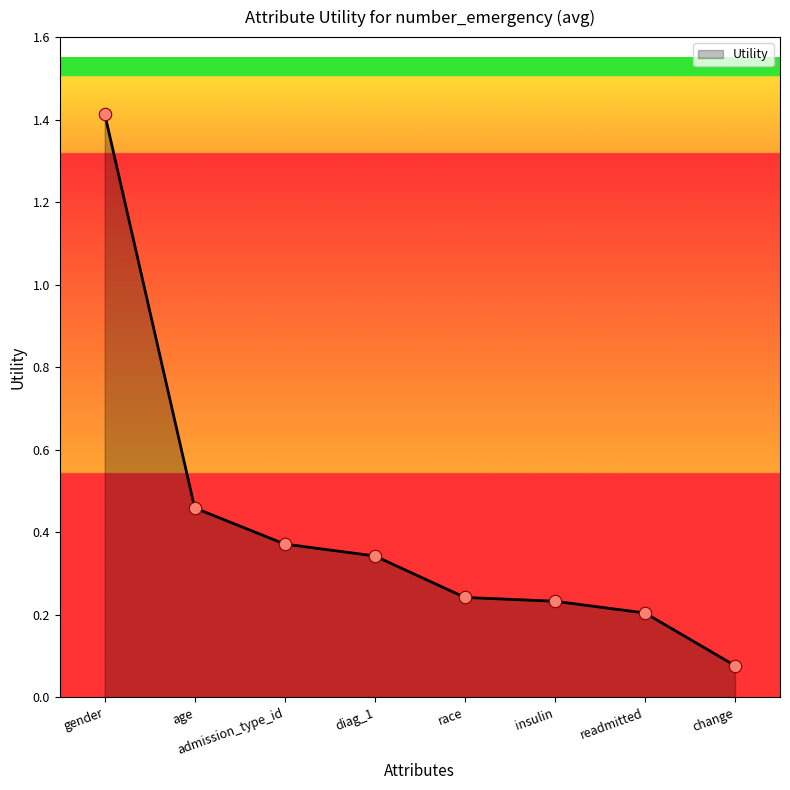

What is the change in value from age to race?

-0.2